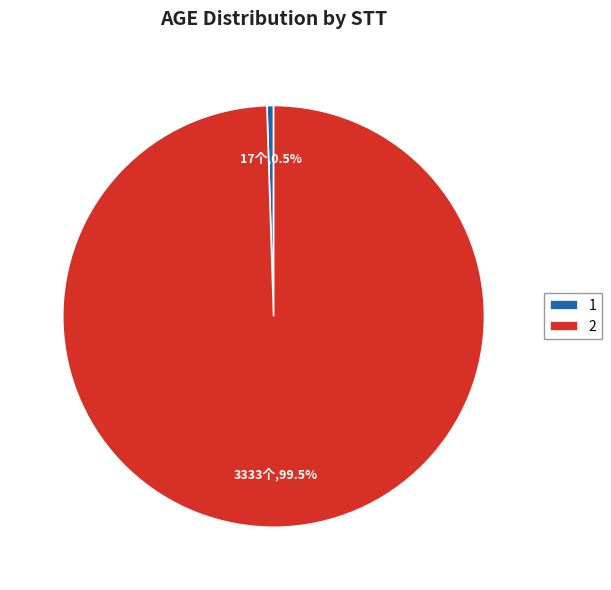

What is the largest slice in the pie chart?

2